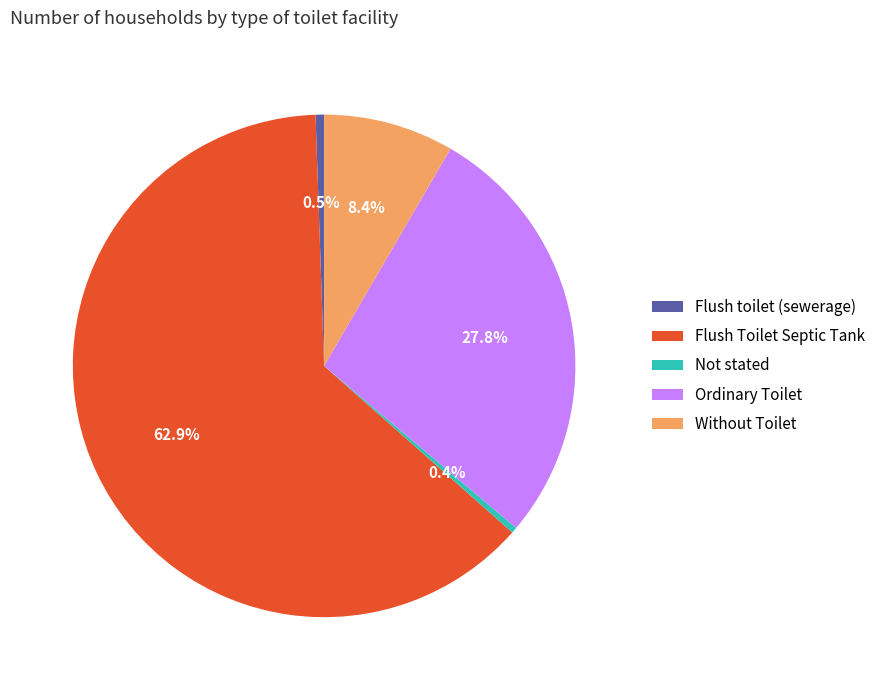

Does Without Toilet represent more than half of the total?

No